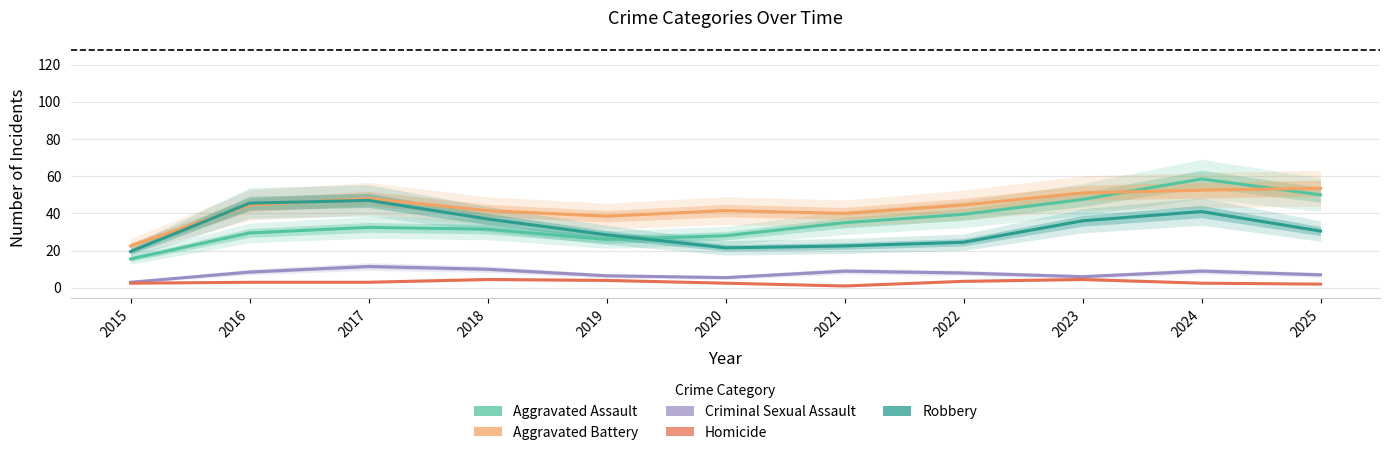

True or false: Robbery has more than 0 interior local peaks.

True